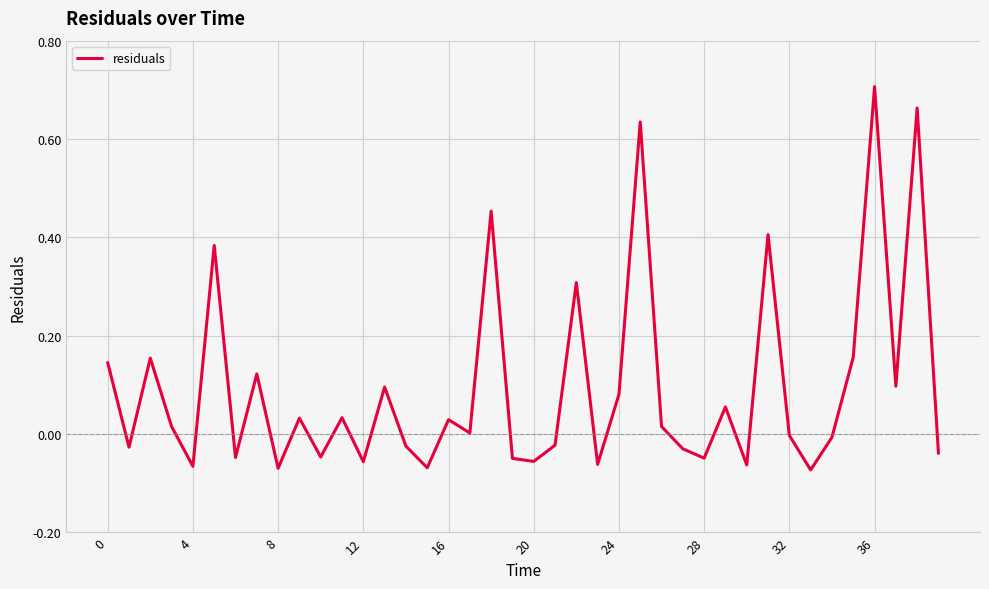

What is the difference between the maximum and minimum values?

0.8